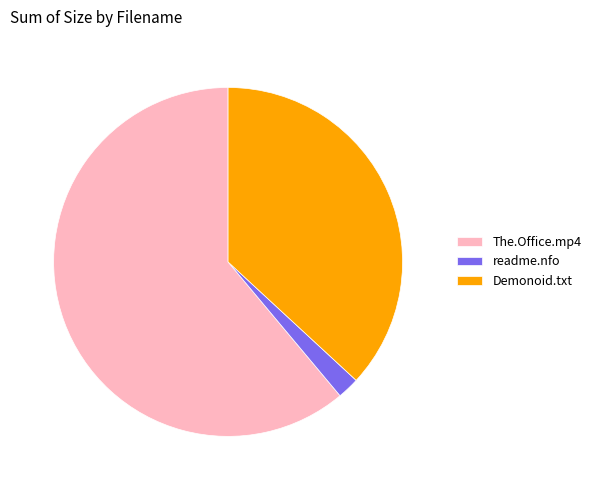

What is the majority slice?

The.Office.mp4